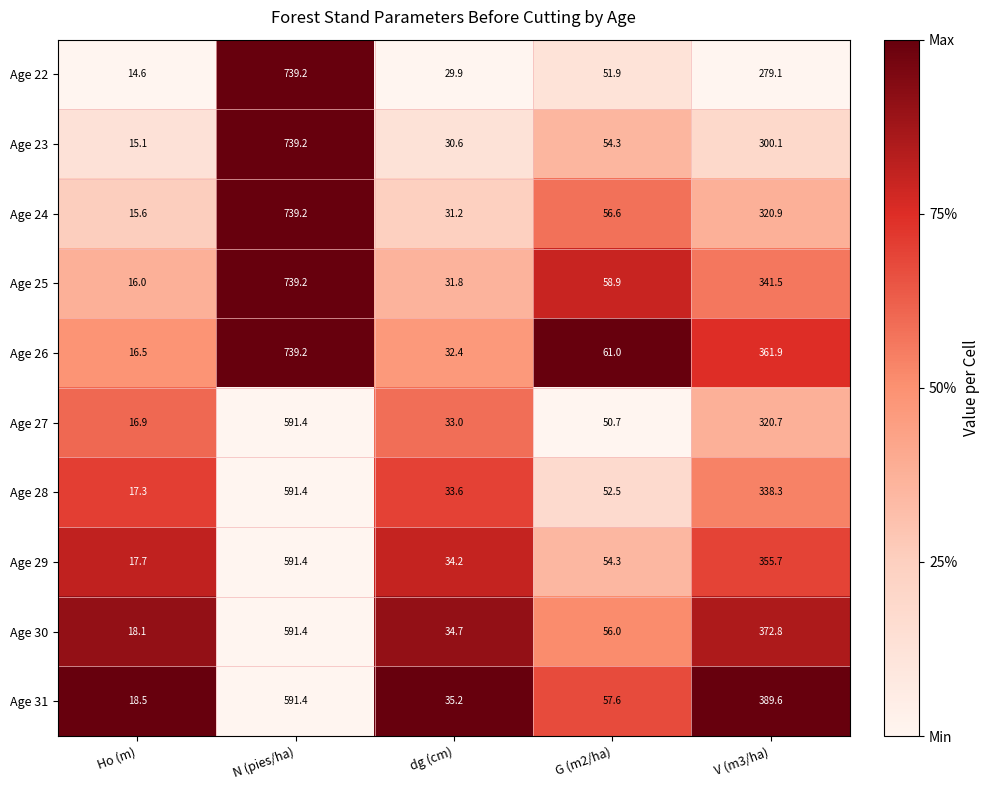

Which series has the widest spread of values?

Age 22